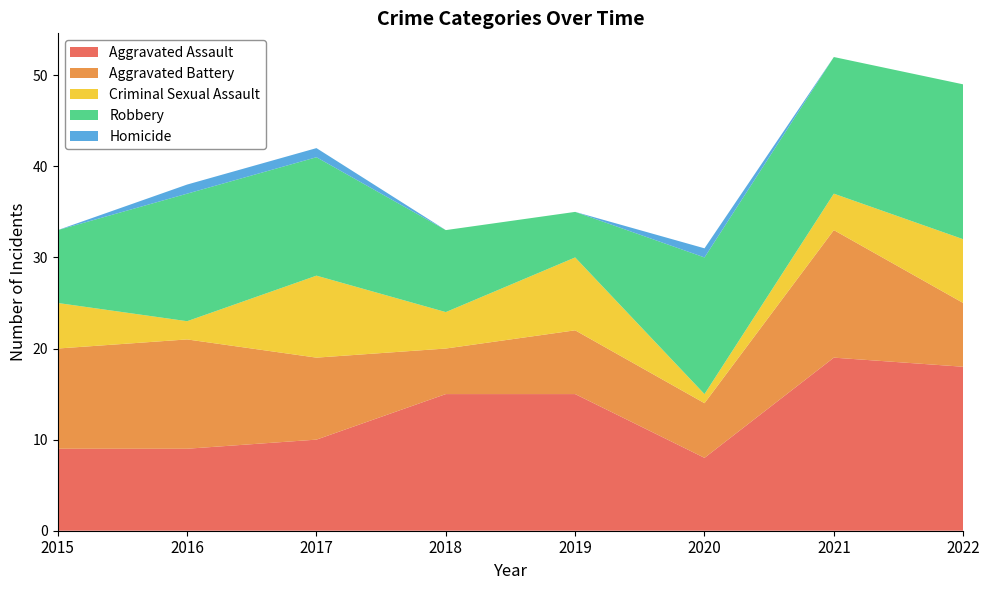

Reading left to right, extract all data points from this chart.

Aggravated Assault: 9	9	10	15	15	8	19	18
Aggravated Battery: 11	12	9	5	7	6	14	7
Criminal Sexual Assault: 5	2	9	4	8	1	4	7
Robbery: 8	14	13	9	5	15	15	17
Homicide: 0	1	1	0	0	1	0	0